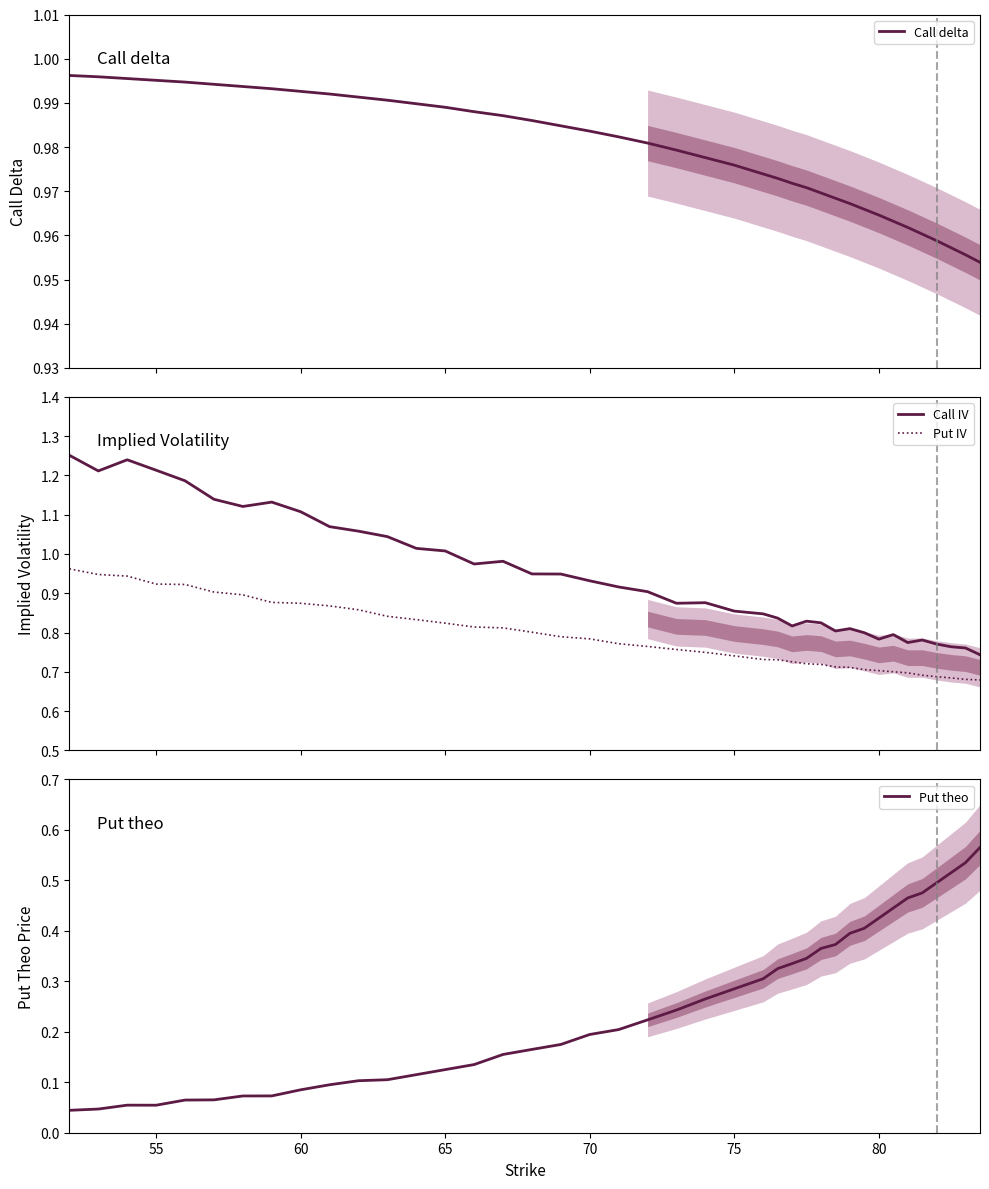

True or false: Call IV and Put IV intersect in this chart.

False